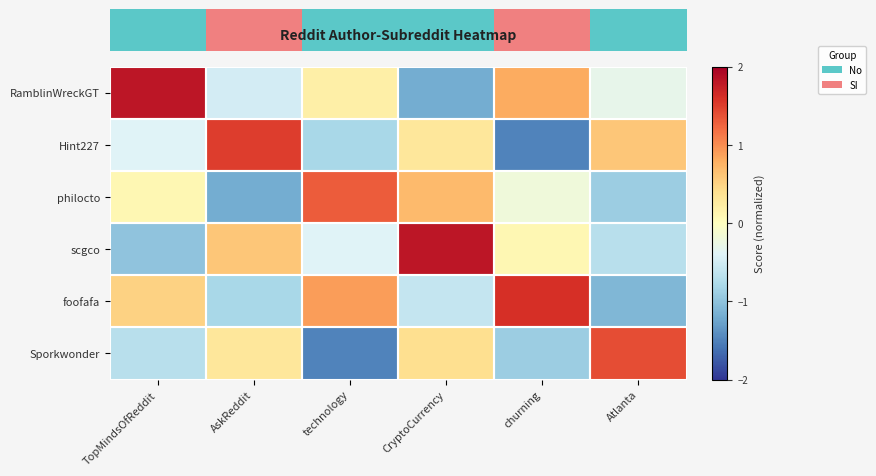

Reading right to left, list all the values displayed in this chart.

RamblinWreckGT: Atlanta=-0.3	churning=0.8	CryptoCurrency=-1.2	technology=0.2	AskReddit=-0.5	TopMindsOfReddit=1.8
Hint227: Atlanta=0.6	churning=-1.5	CryptoCurrency=0.3	technology=-0.8	AskReddit=1.5	TopMindsOfReddit=-0.4
philocto: Atlanta=-0.9	churning=-0.2	CryptoCurrency=0.7	technology=1.3	AskReddit=-1.2	TopMindsOfReddit=0.1
scgco: Atlanta=-0.7	churning=0.1	CryptoCurrency=1.8	technology=-0.4	AskReddit=0.6	TopMindsOfReddit=-1.0
foofafa: Atlanta=-1.1	churning=1.6	CryptoCurrency=-0.6	technology=0.9	AskReddit=-0.8	TopMindsOfReddit=0.5
Sporkwonder: Atlanta=1.4	churning=-0.9	CryptoCurrency=0.4	technology=-1.5	AskReddit=0.3	TopMindsOfReddit=-0.7